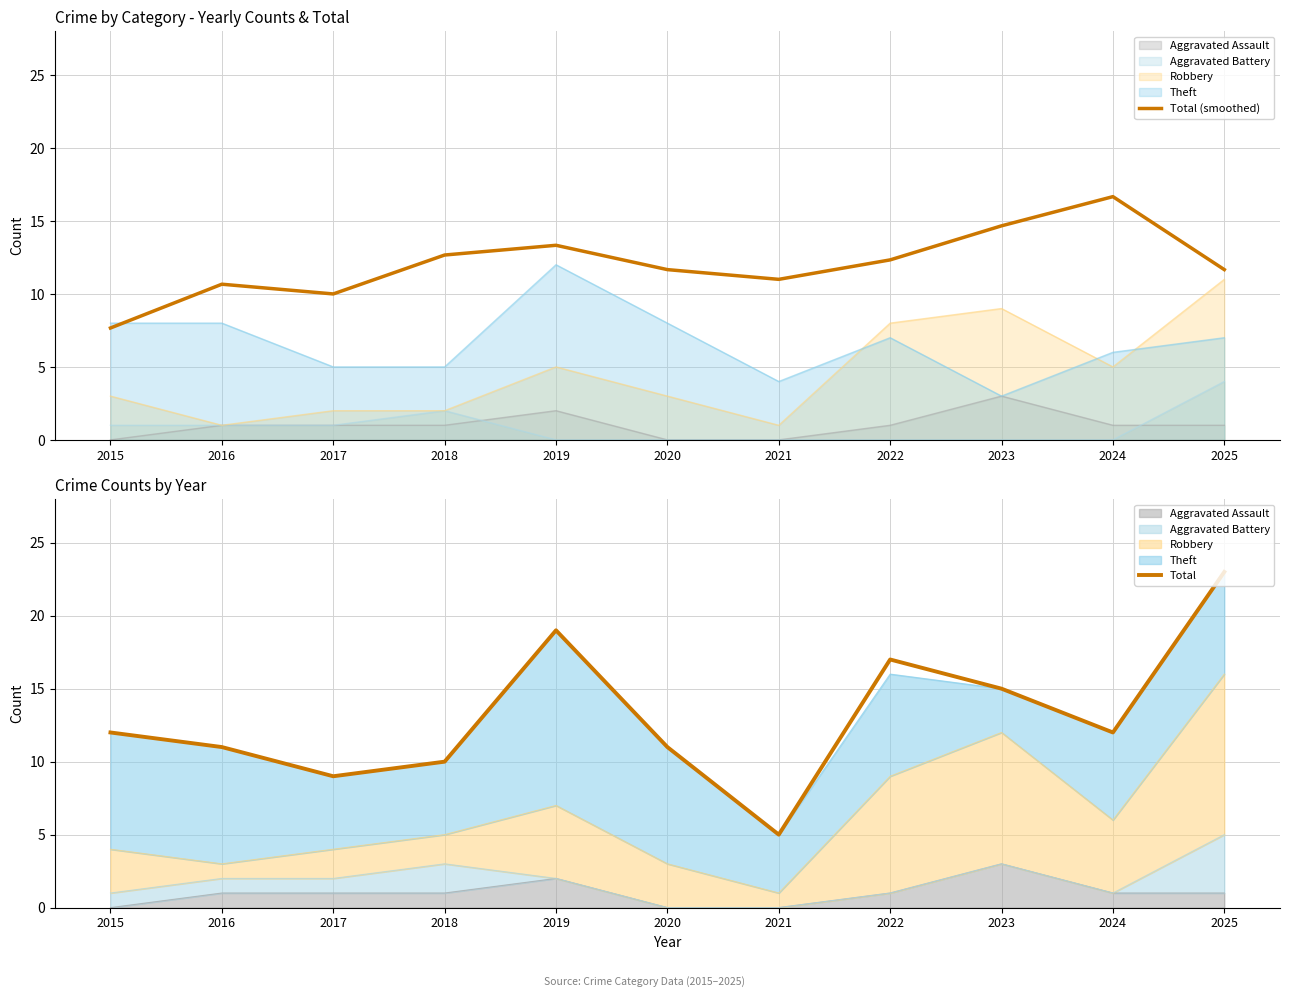

Which has a higher value, 2015 or 2018?

2018